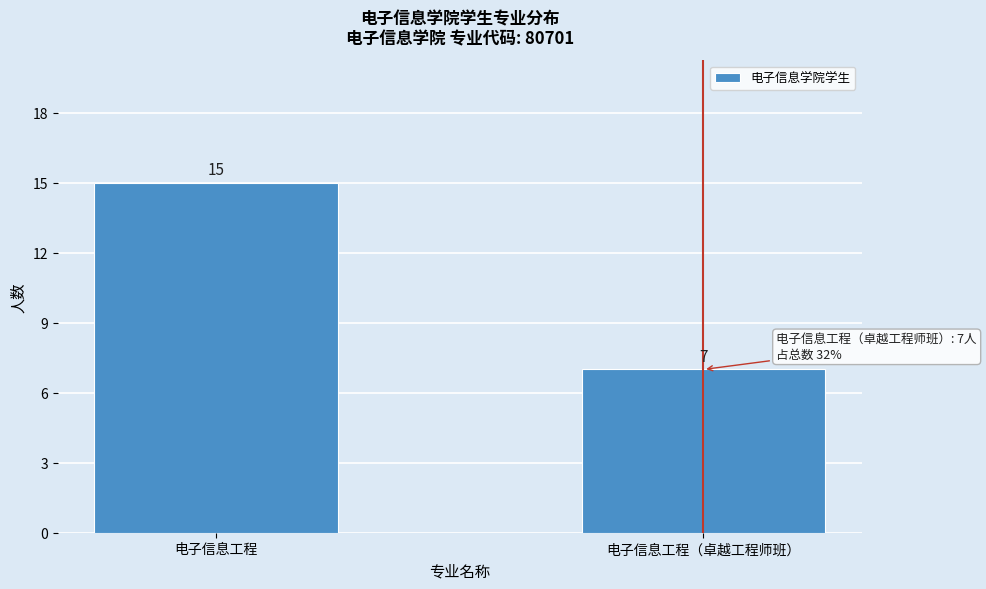

Reading right to left, what are all the values shown in this chart?

电子信息工程（卓越工程师班）=7	电子信息工程=15